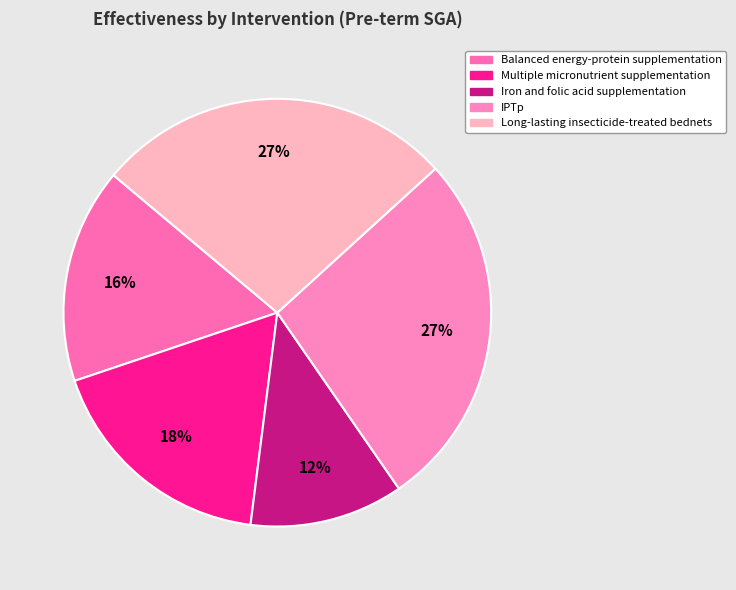

To the nearest percent, what is the combined percentage of Long-lasting insecticide-treated bednets and Multiple micronutrient supplementation?

45%